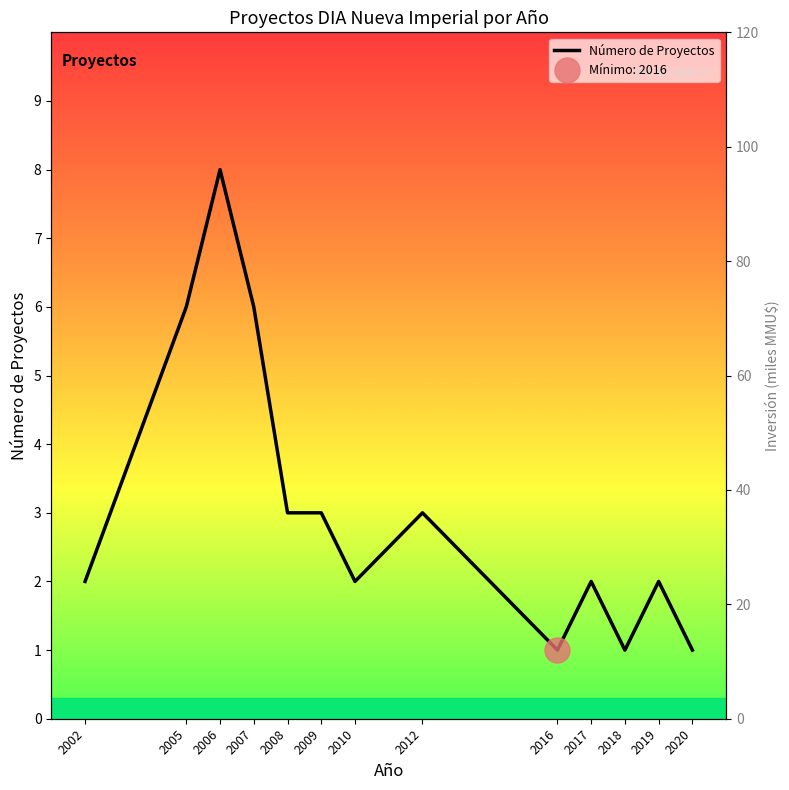

Which series has the largest range (max minus min)?

Inversión (miles MMU$)